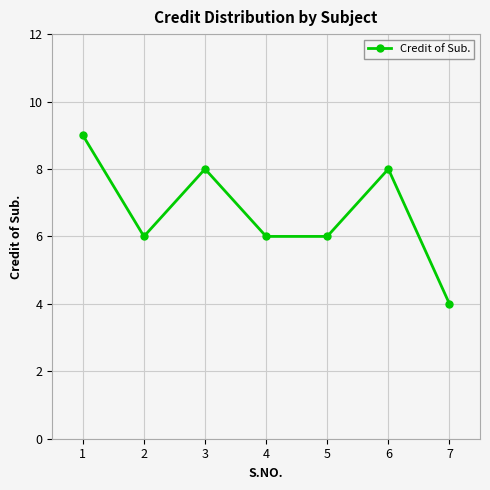

At which category does the chart reach its minimum across all series?

7